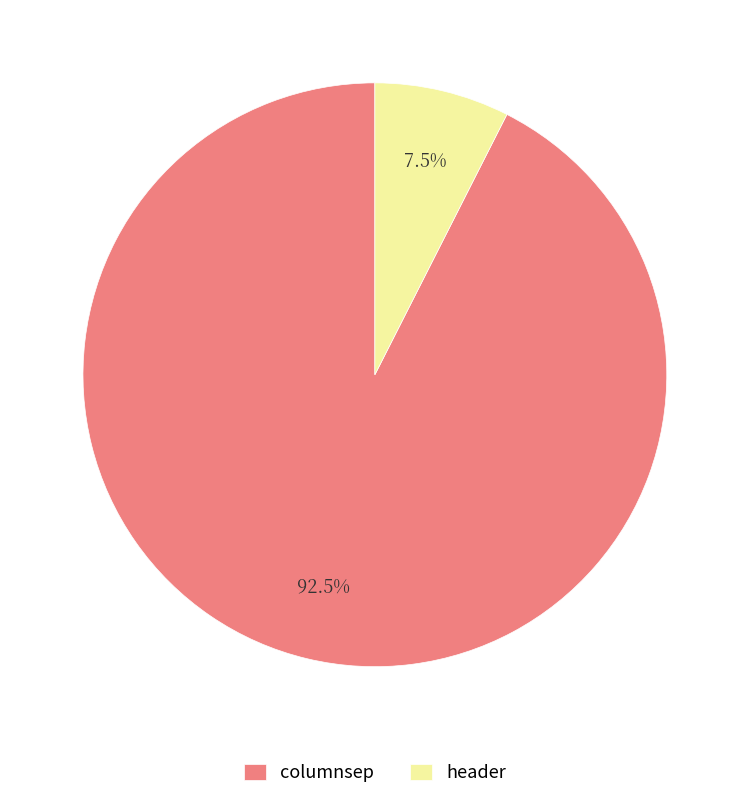

Which has a higher value, header or columnsep?

columnsep